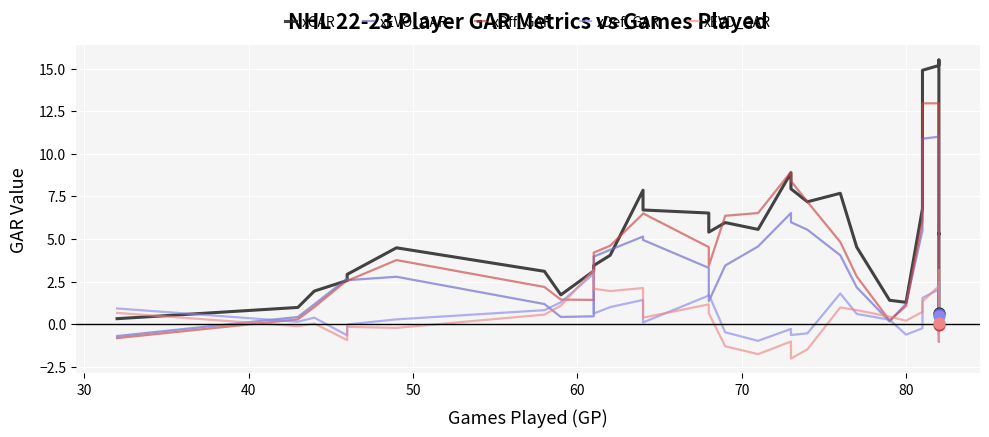

Is the value of xEVO_GAR at 18 greater than the value of xEVD_GAR at 10?

Yes